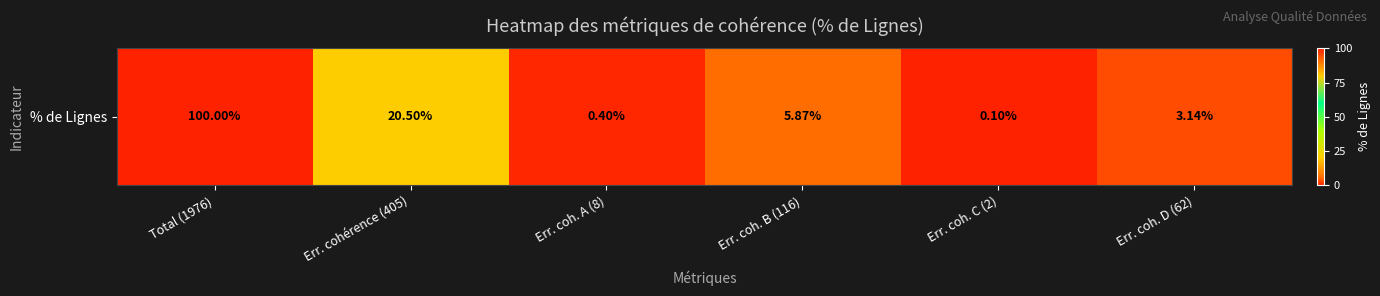

Rank the categories by value from lowest to highest.

Err. coh. C (2), Err. coh. A (8), Err. coh. D (62), Err. coh. B (116), Err. cohérence (405), Total (1976)